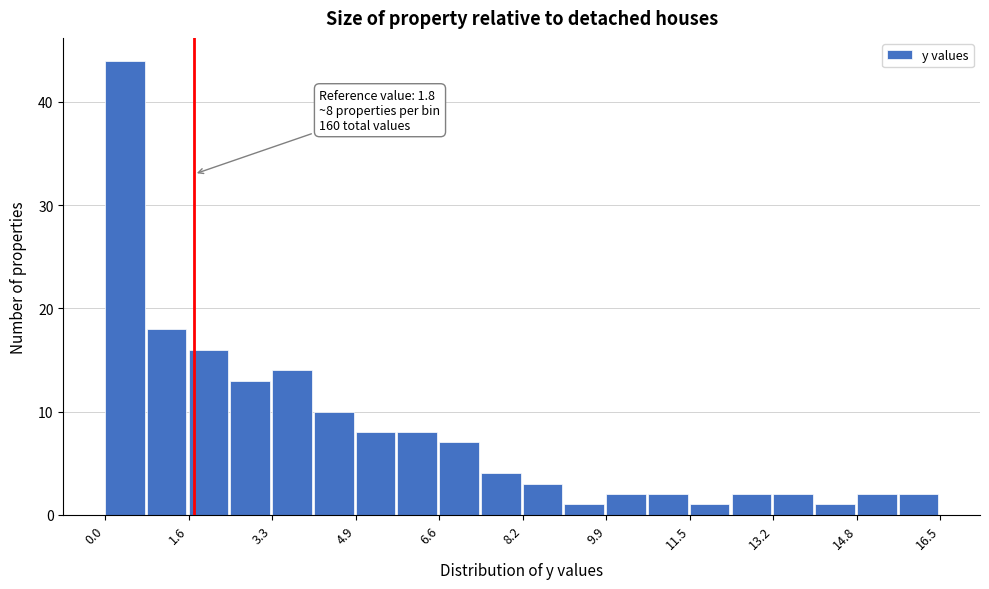

Over which range of the x-axis is the bar tallest?

0.0 to 0.8